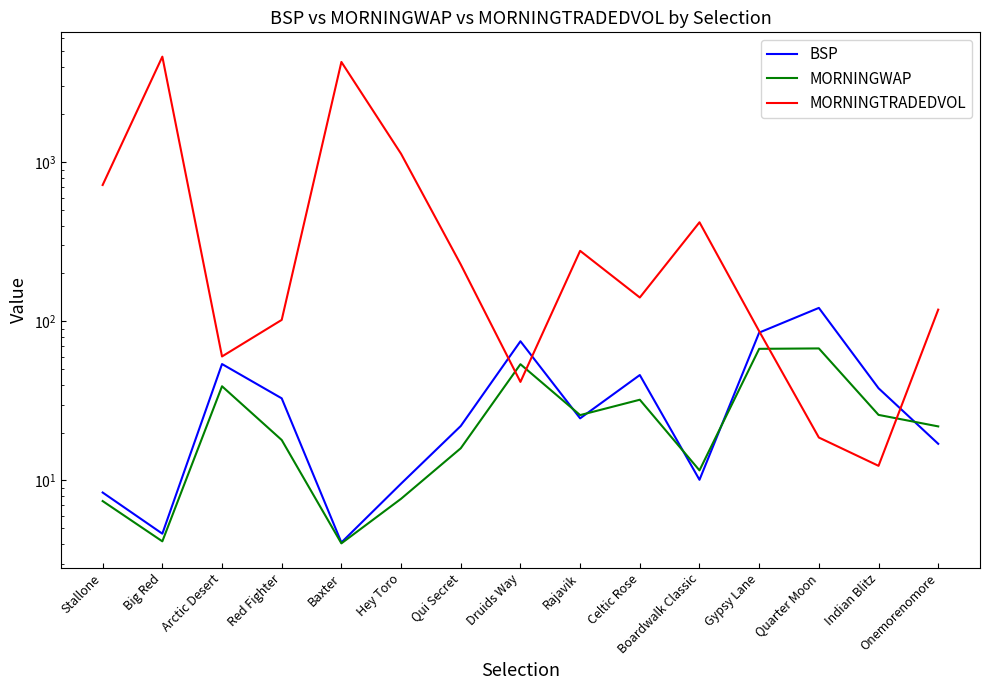

What is the sum of all MORNINGTRADEDVOL values?

12241.3